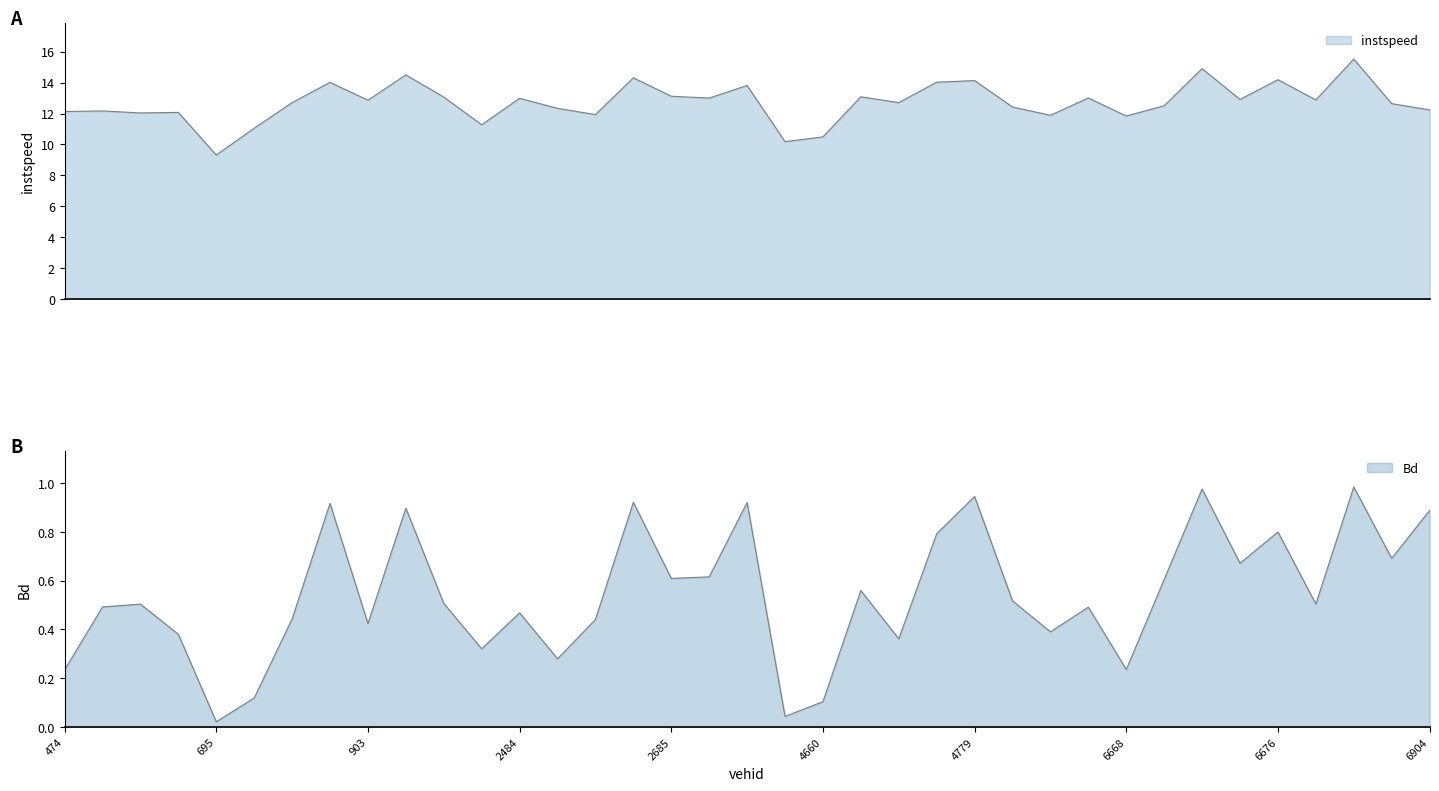

Which category has the highest value in the Bd series?

6771